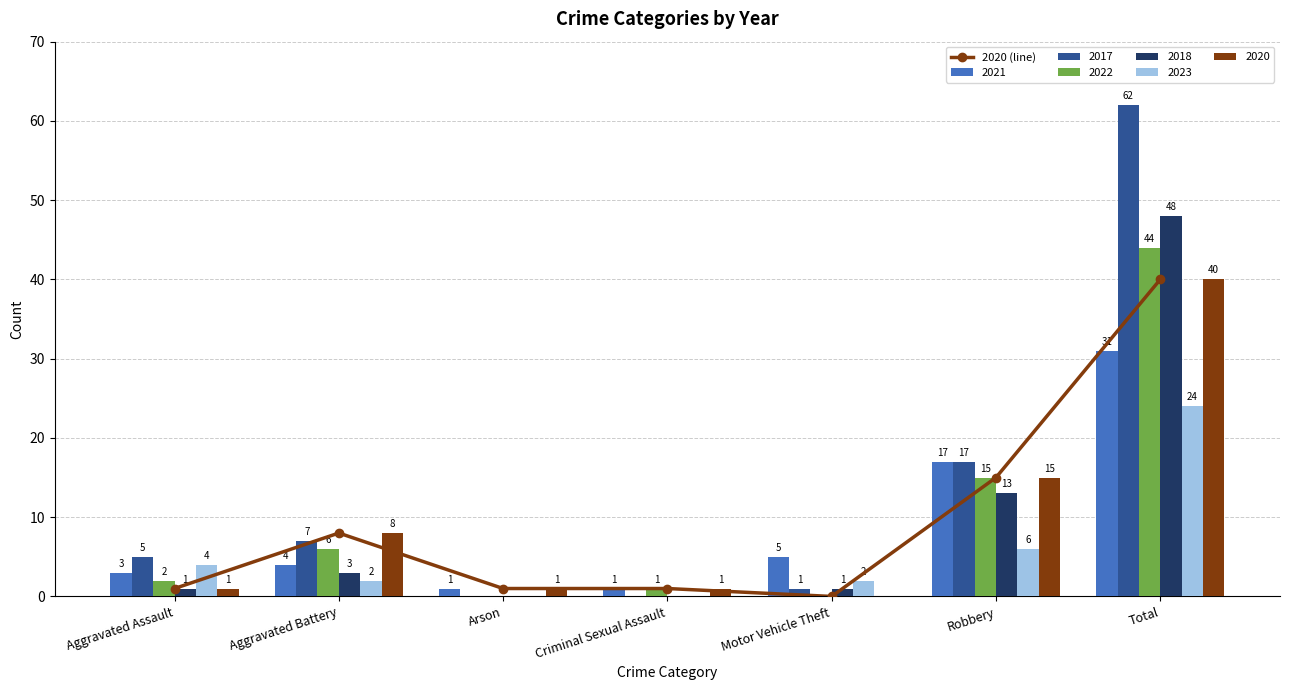

What is the label of the 6th bar from the right?

Aggravated Battery